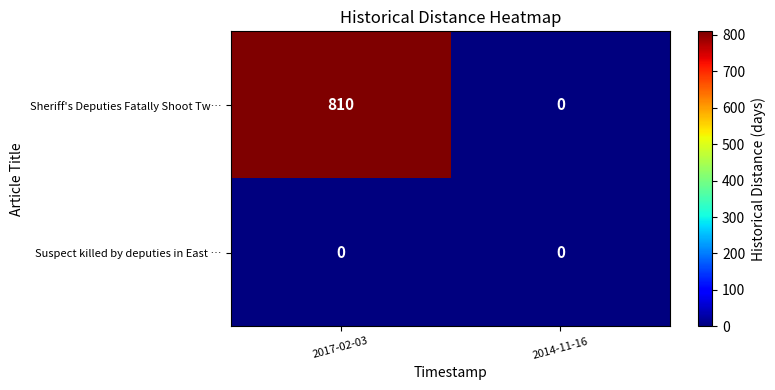

List the series in order of their peak value, highest first.

Sheriff's Deputies Fatally Shoot Tw…, Suspect killed by deputies in East …